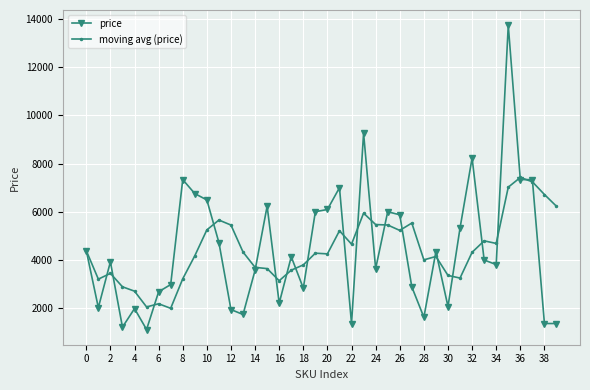

How many lines are shown in the chart?

2